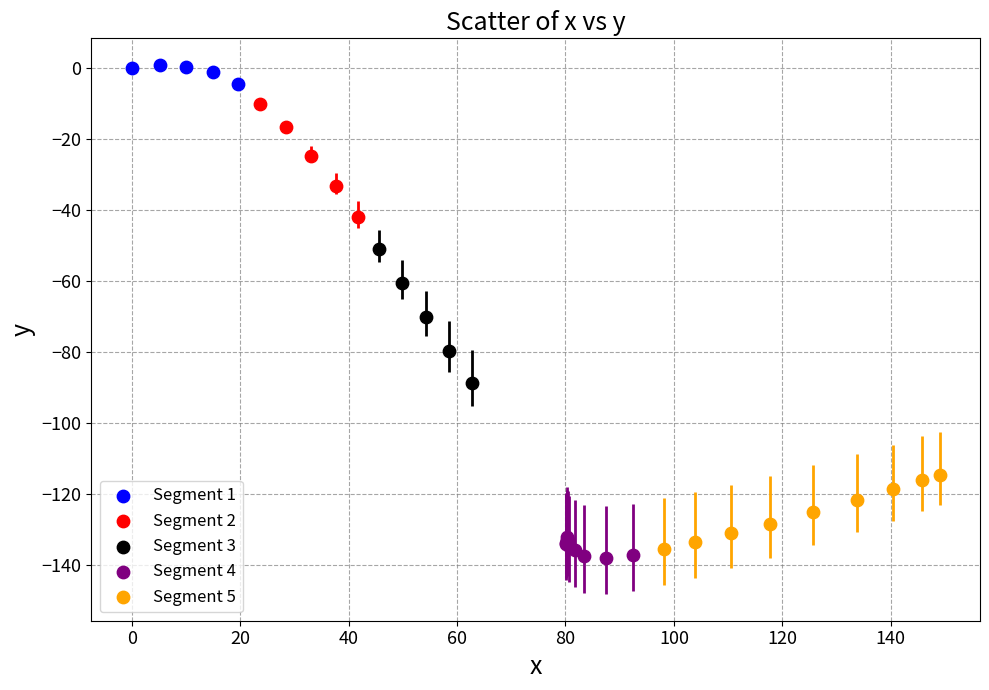

Which series contains the highest Y value?

Segment 1